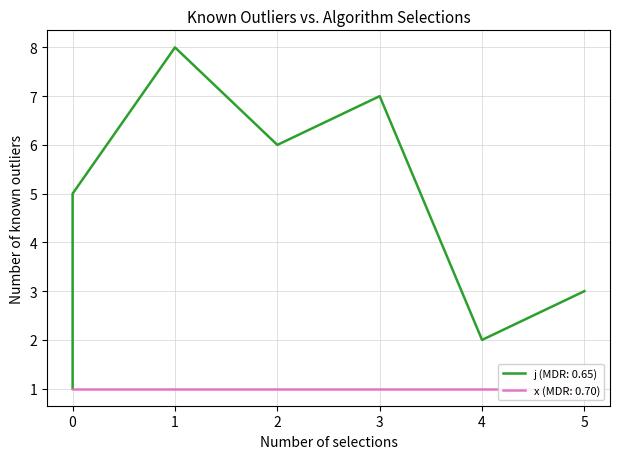

Is this an area chart (filled region under the line)?

No